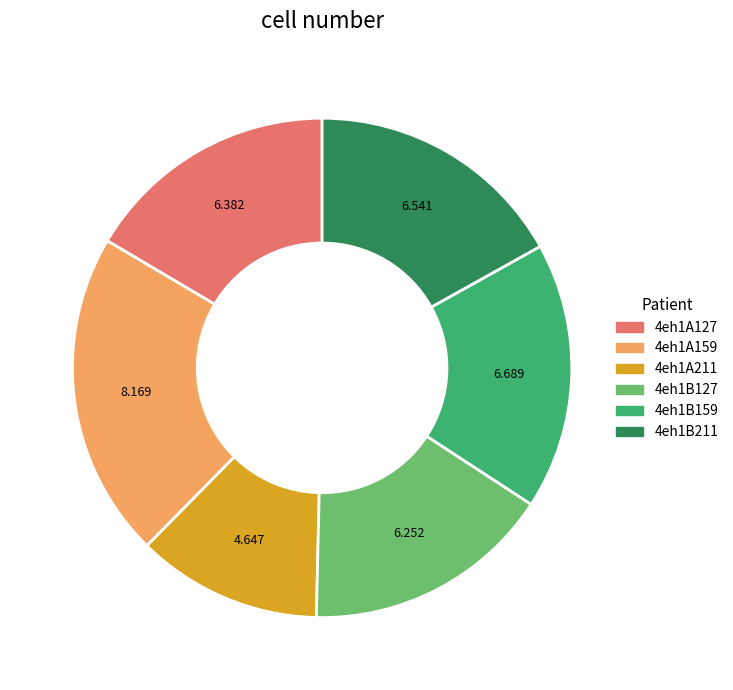

Is the sum of 4eh1A211 and 4eh1B127 greater than half?

No